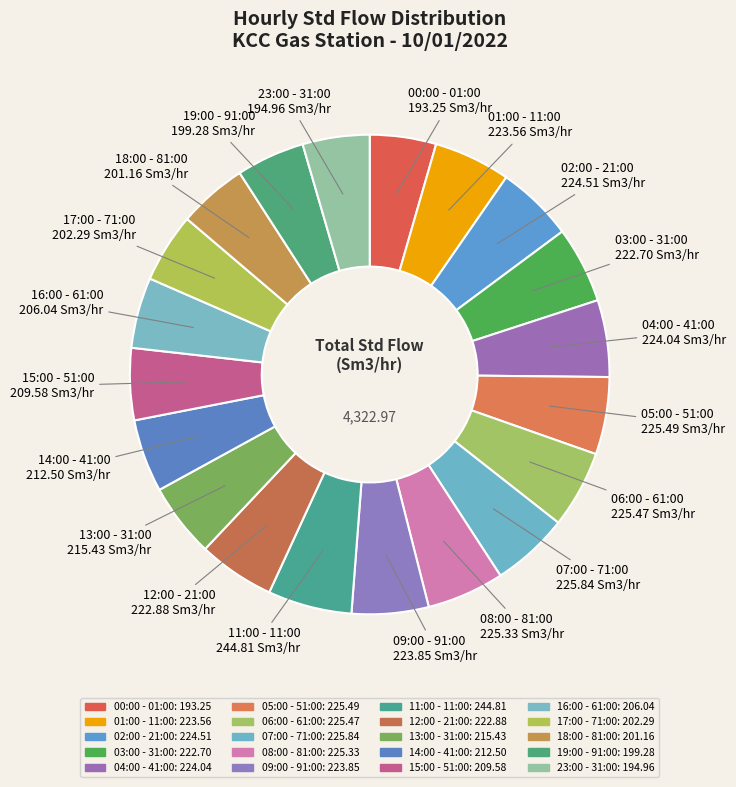

What percentage is the 15:00 - 51:00 slice, to the nearest percent?

5%